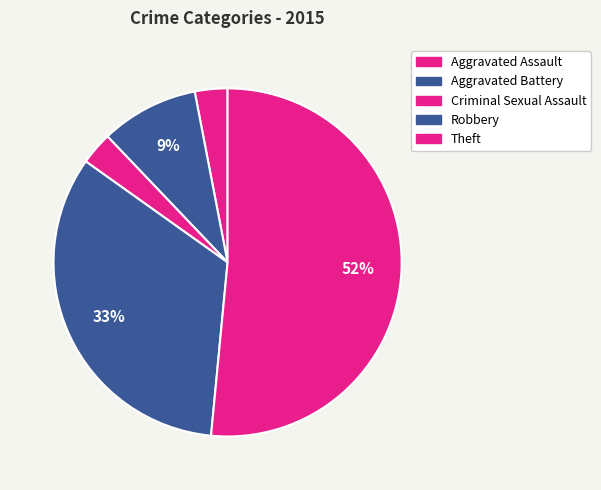

Count the number of slices in the pie.

5